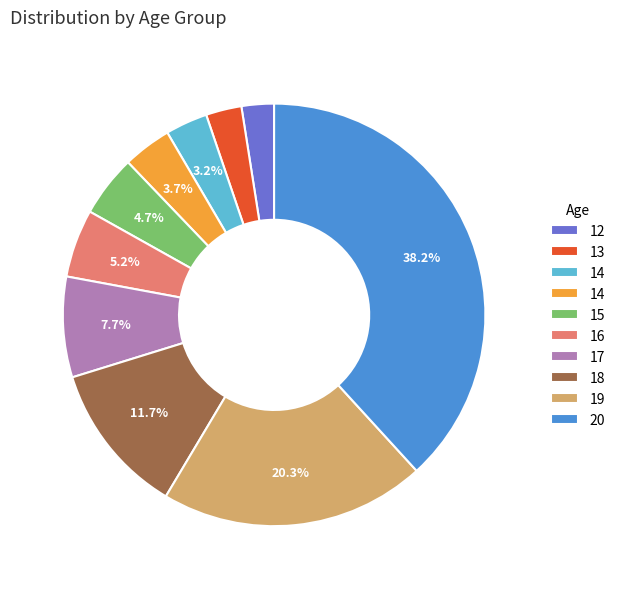

Does any single category account for the majority?

No